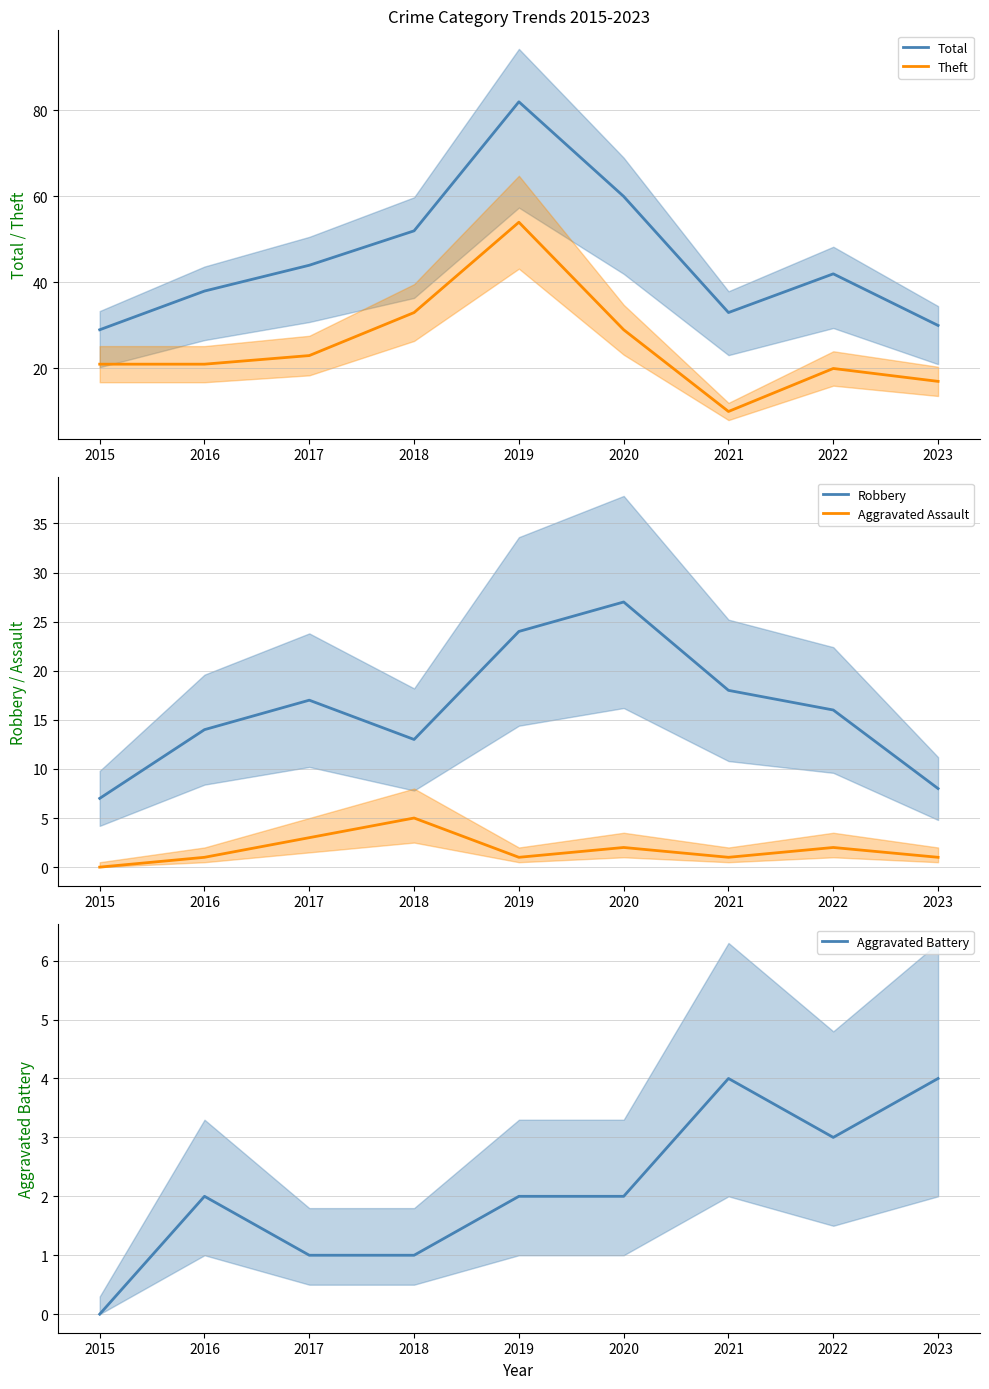

What are all the series names shown in the legend?

Total, Theft, Robbery, Aggravated Assault, Aggravated Battery